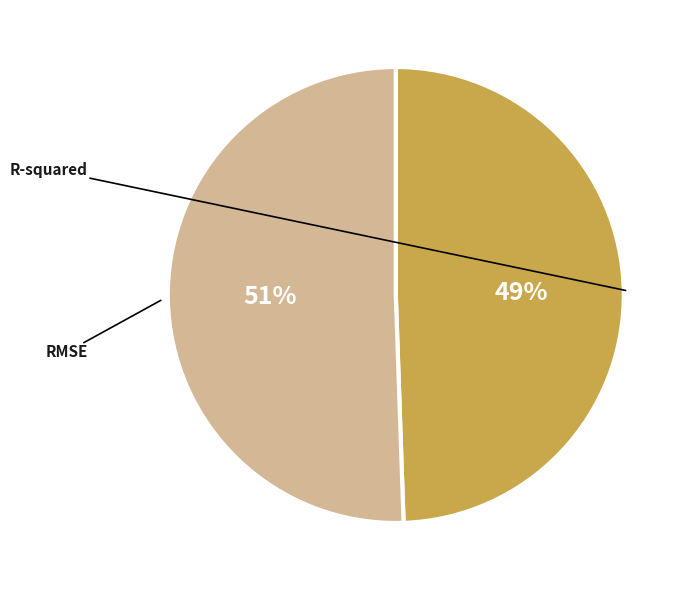

Do R-squared and RMSE together represent more than half of the pie?

Yes